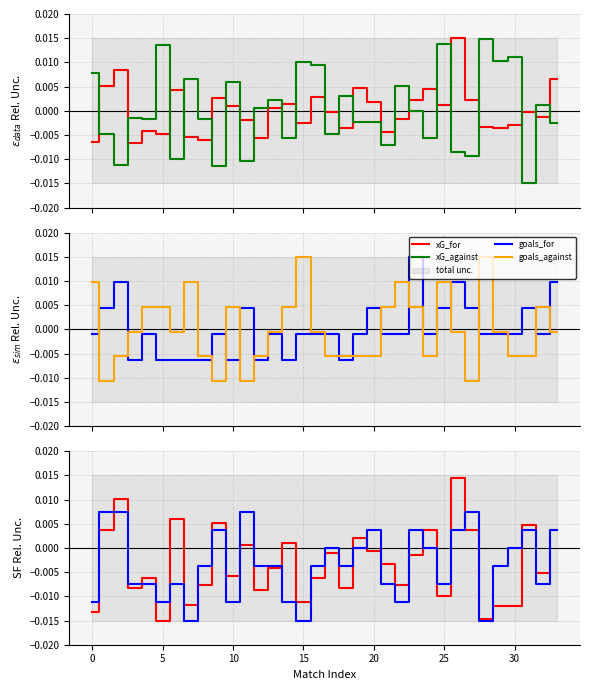

How many values in the xG_against series exceed 0?

15